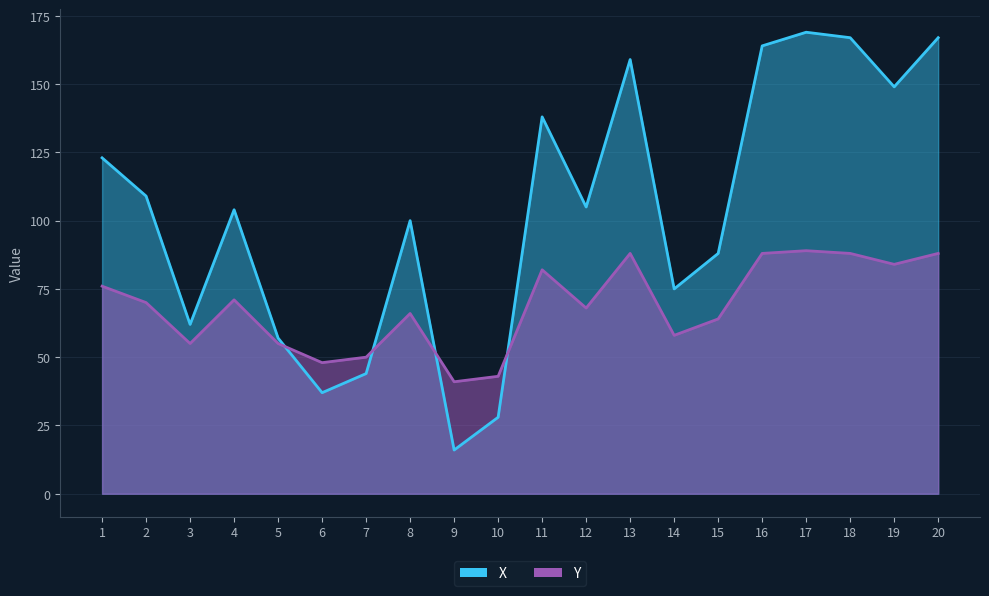

Does the chart have visible grid lines?

Yes